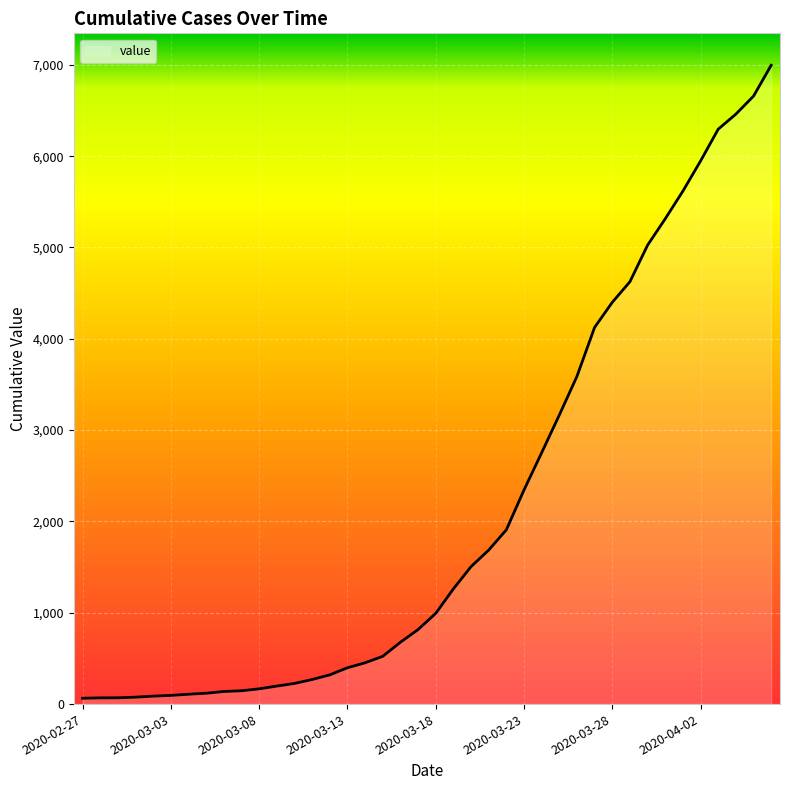

What is the greatest value displayed?

6995